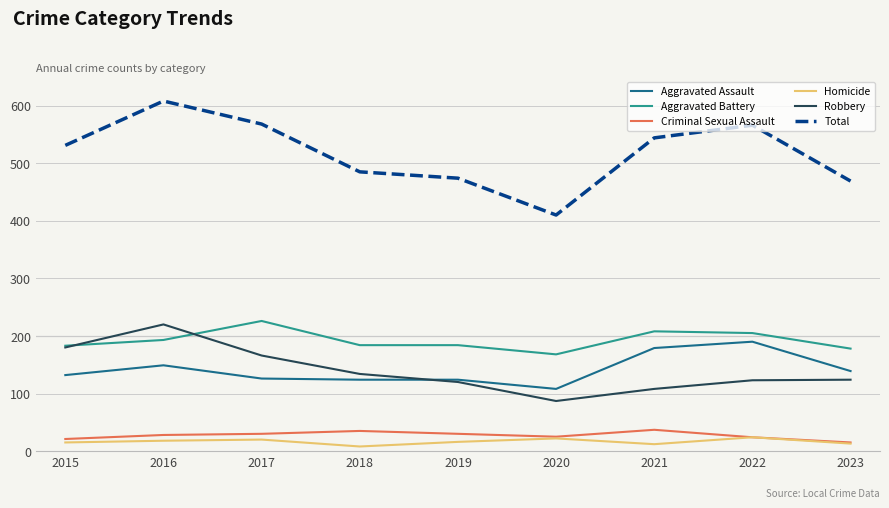

What is the sum of all Total values?

4655